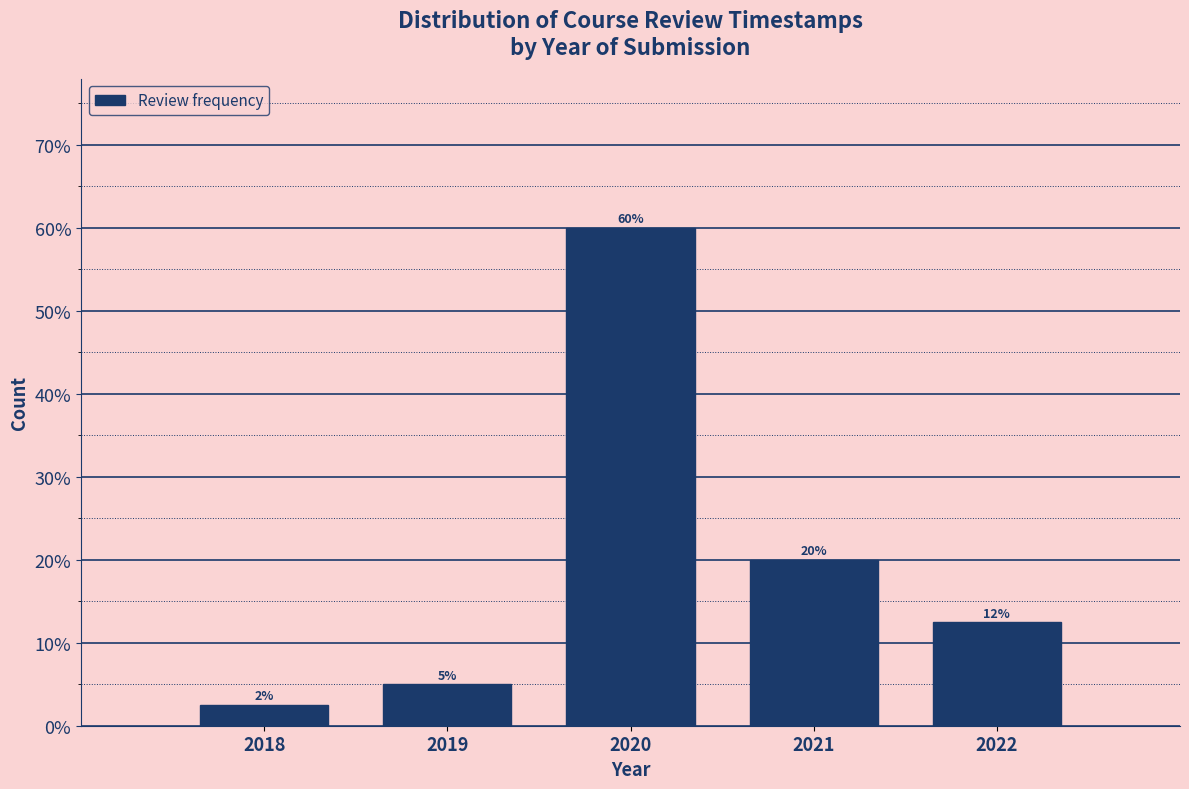

The value at 2019 is 7.8. True or false?

False